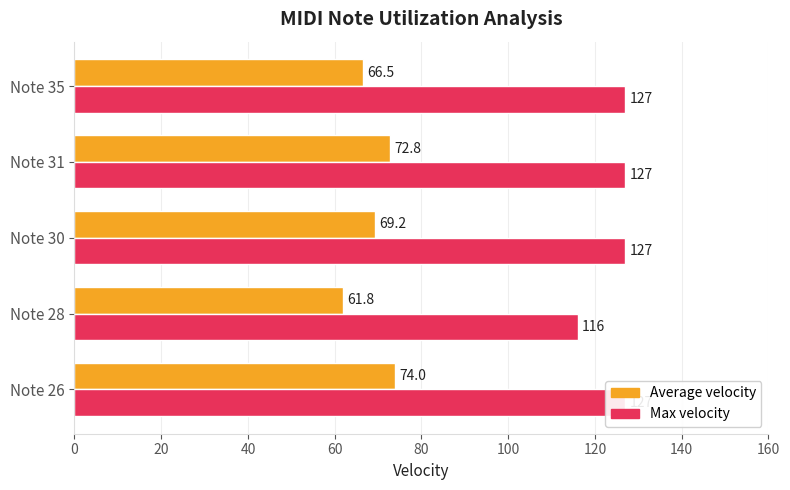

Is the value of Average velocity at Note 28 greater than the value of Max velocity at Note 26?

No